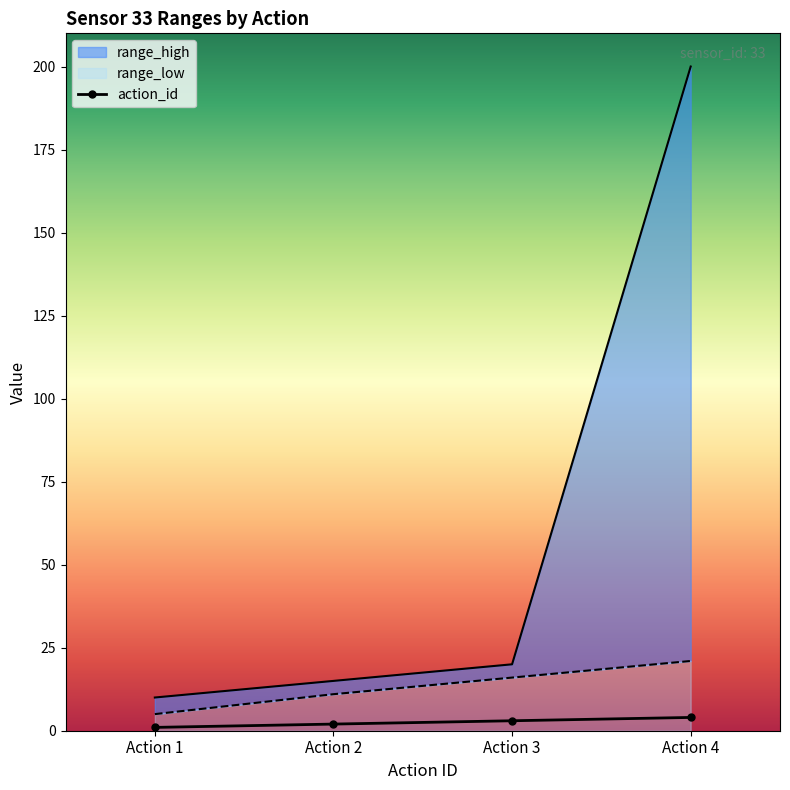

Rank the series by their maximum value, from lowest to highest.

action_id, range_low, range_high